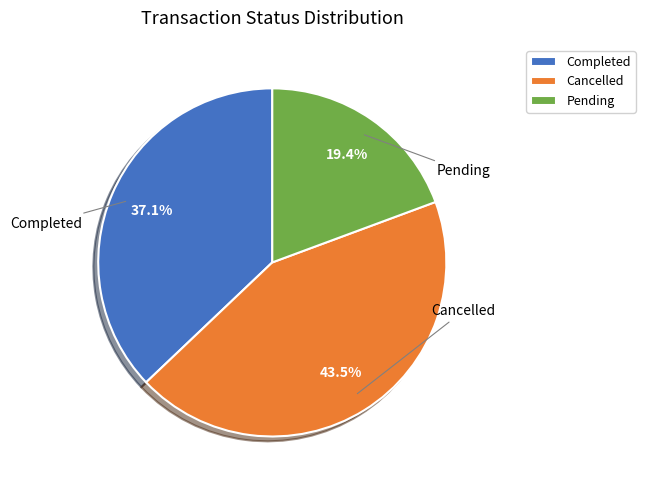

Between Pending and Cancelled, which is larger?

Cancelled